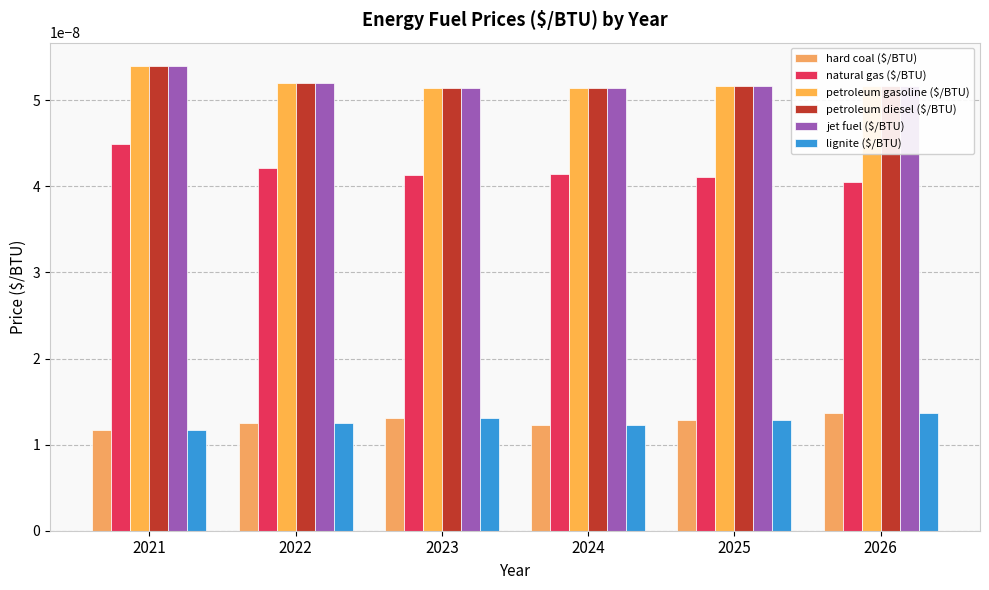

Count the number of categories in the chart.

6